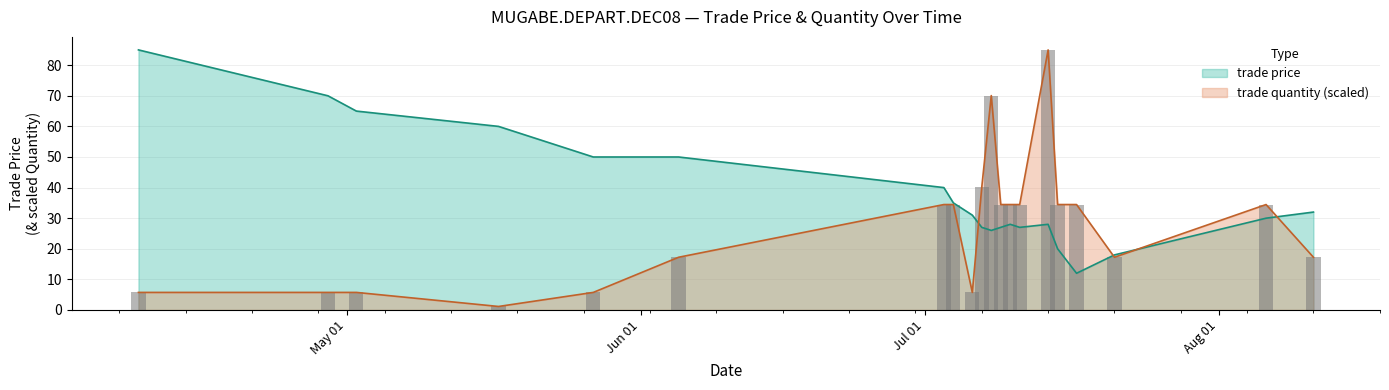

How many bars are there in each group?

2